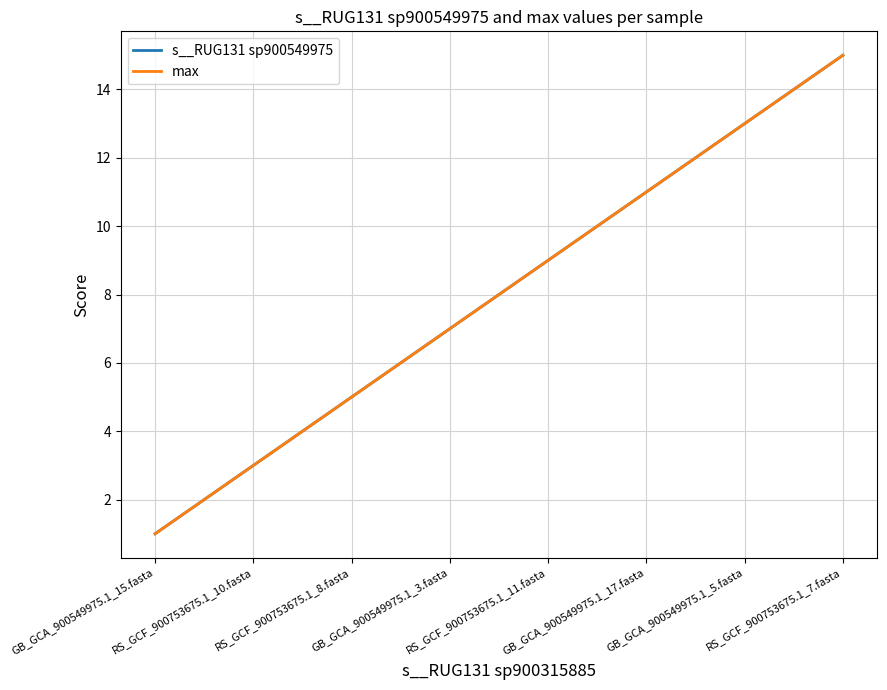

Rank the series by their maximum value, from highest to lowest.

s__RUG131 sp900549975, max